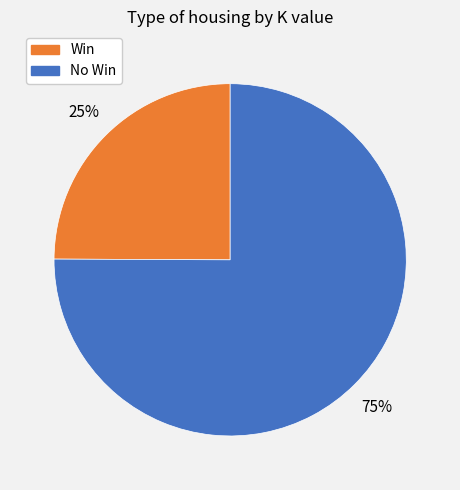

Rank the categories by value from highest to lowest.

No Win, Win